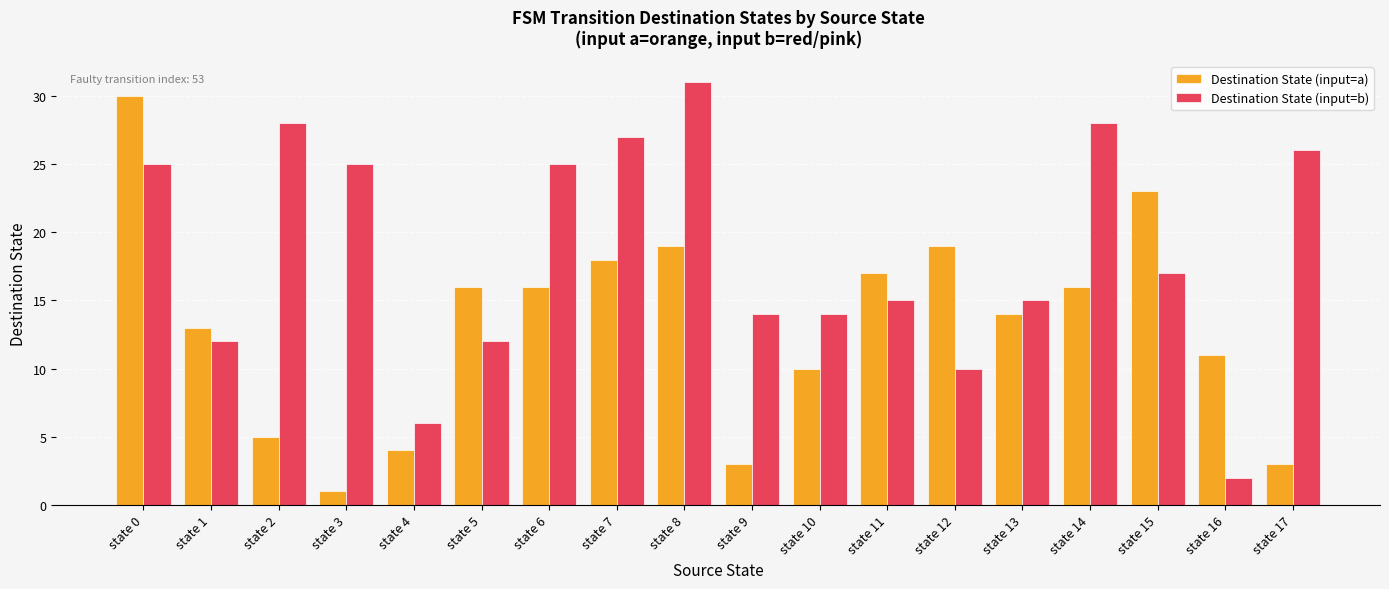

Which series has the largest total across all categories?

Destination State (input=b)